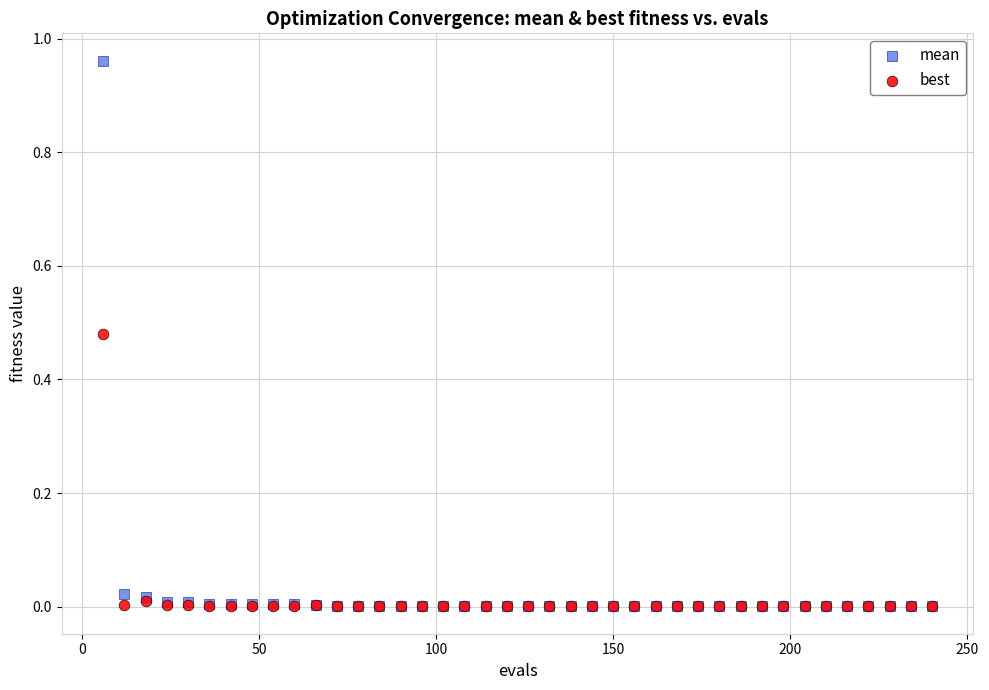

Which series has the widest spread of Y values?

mean